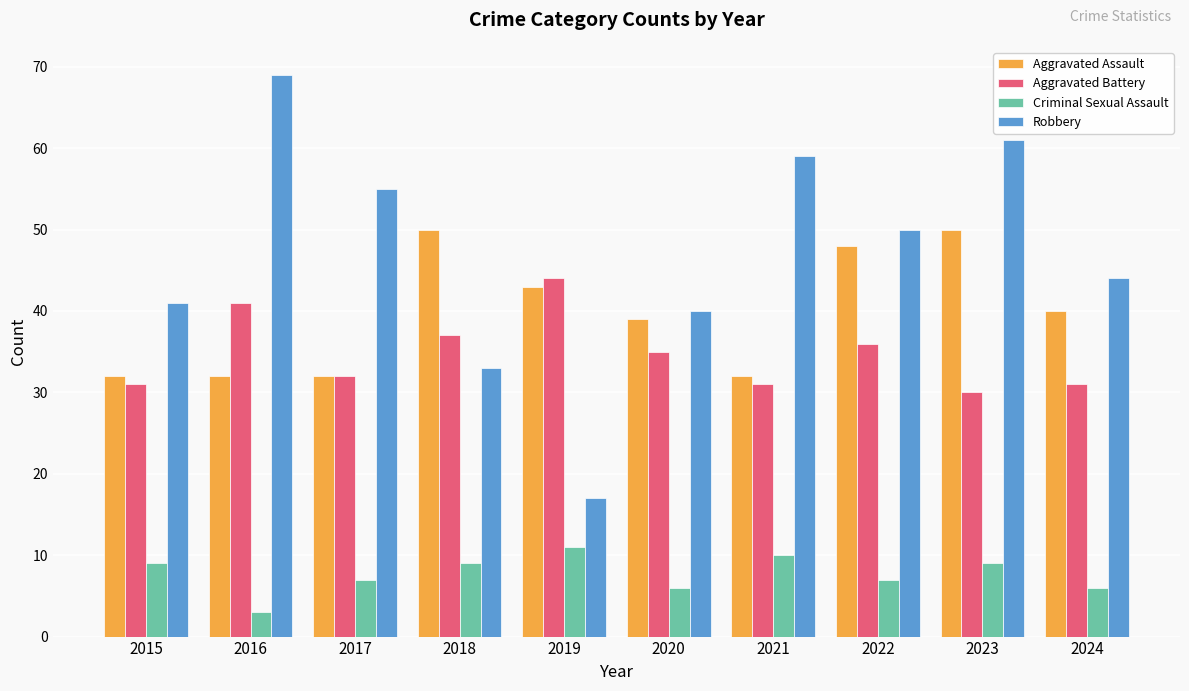

What is the sum of all Criminal Sexual Assault values?

77